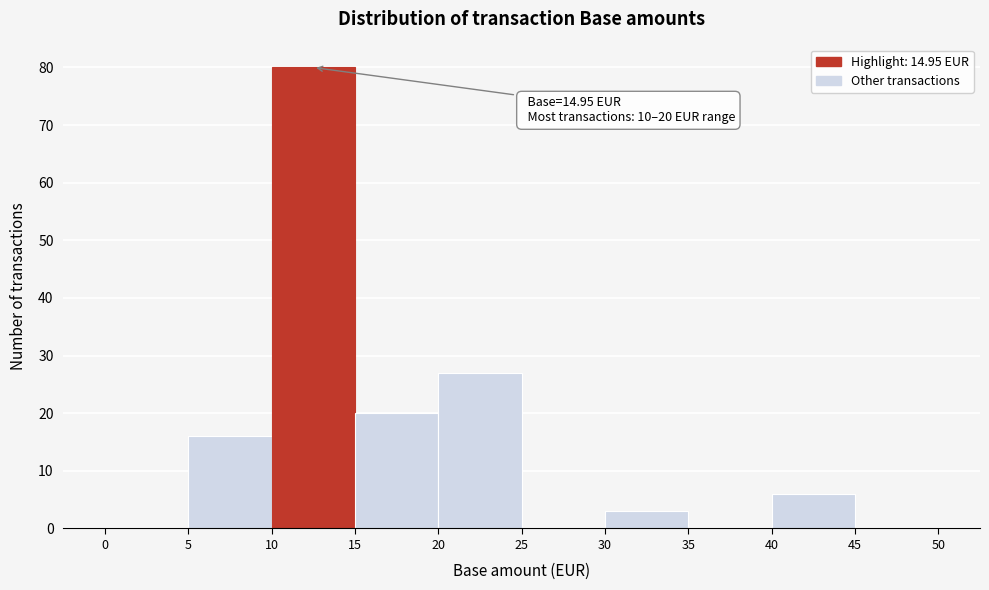

Which range on the x-axis has the tallest bar?

10 to 15